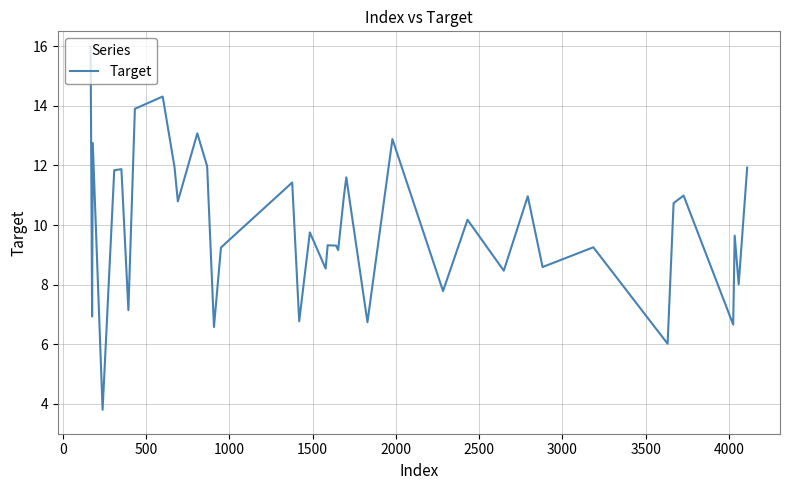

What is the difference between the maximum and second lowest values?

10.0